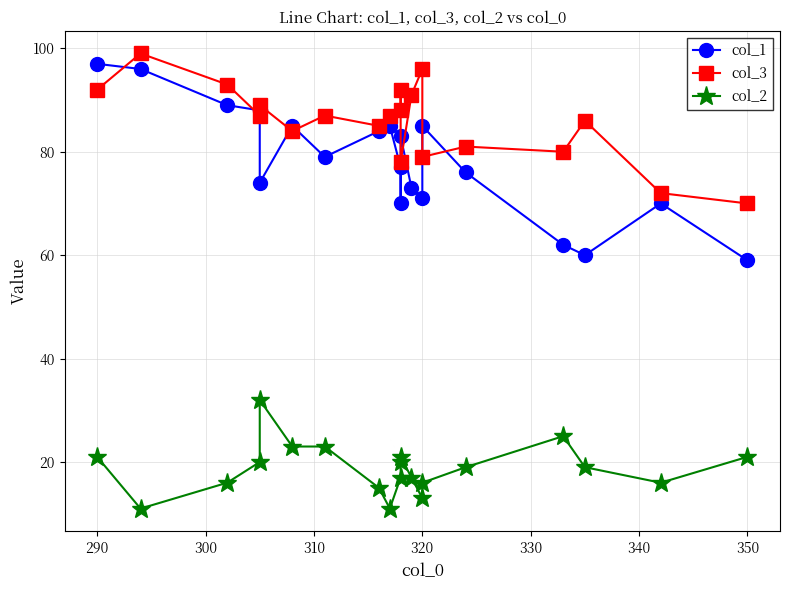

Reading left to right, extract all data points from this chart.

col_1: 97	96	89	88	74	85	79	84	85	77	70	83	73	71	85	76	62	60	70	59
col_3: 92	99	93	87	89	84	87	85	87	88	92	78	91	96	79	81	80	86	72	70
col_2: 21	11	16	20	32	23	23	15	11	17	20	21	17	13	16	19	25	19	16	21